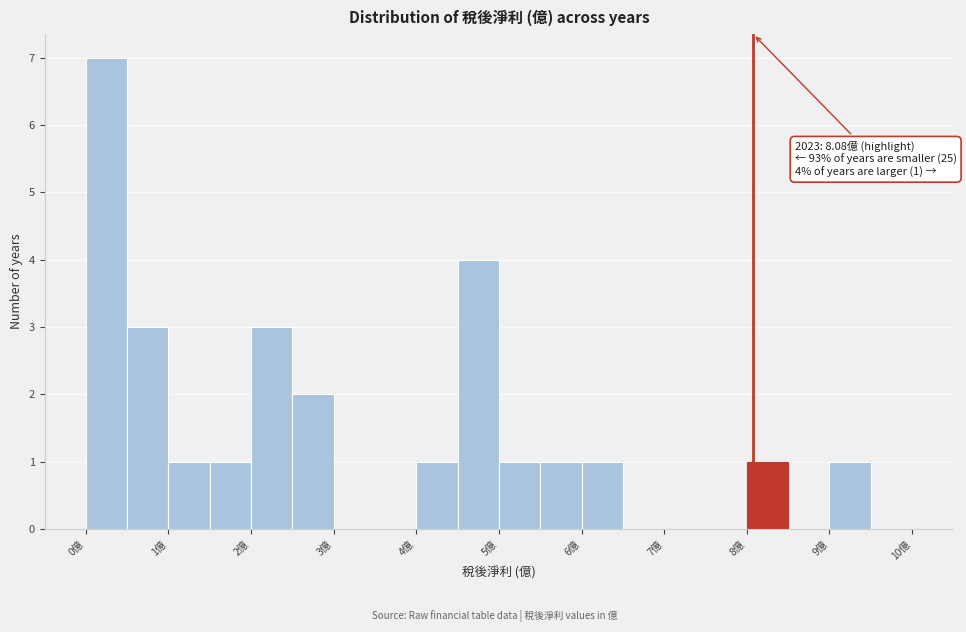

Over which range of the x-axis is the bar tallest?

0.0 to 0.5